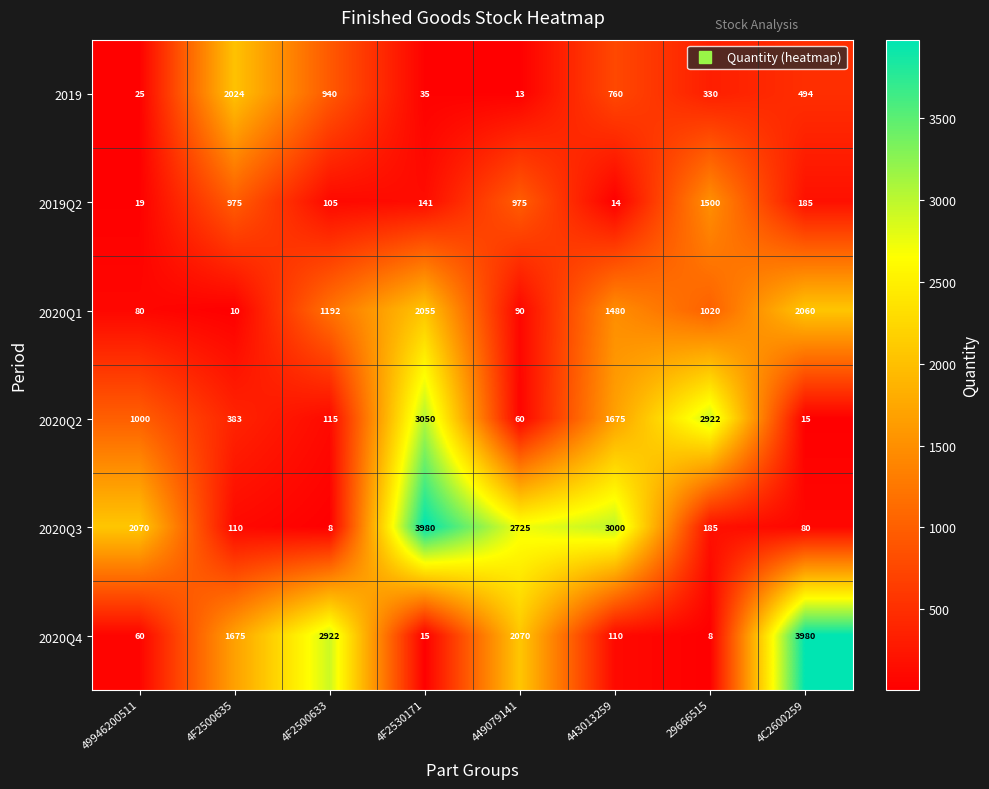

Where does the 2019 series first go above 494?

4F2500635